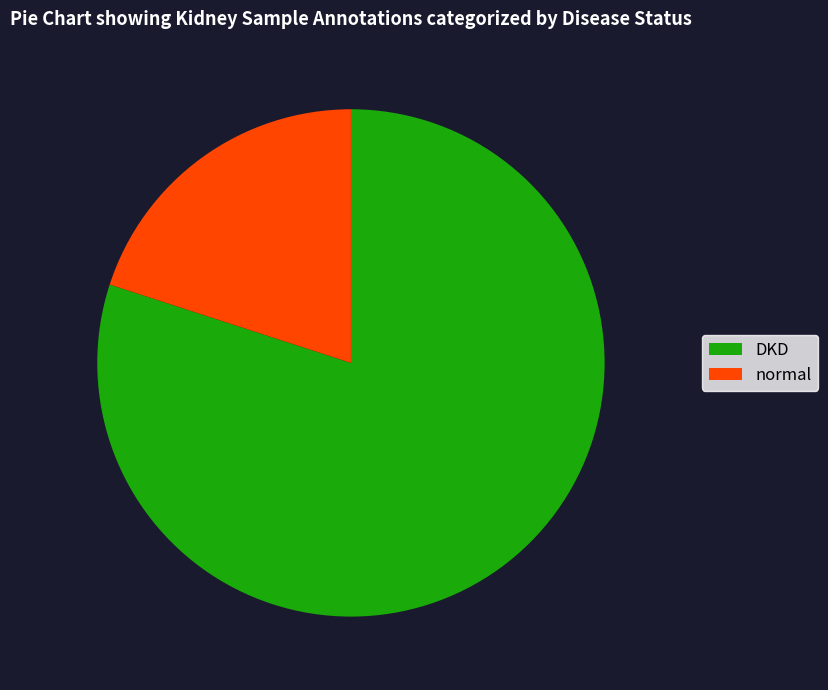

What is the majority slice?

DKD